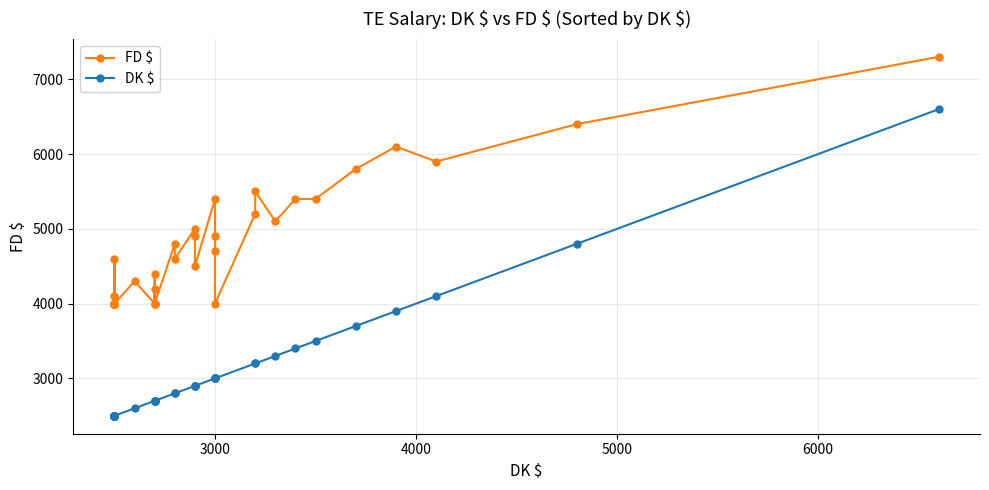

True or false: FD $ and DK $ intersect in this chart.

False